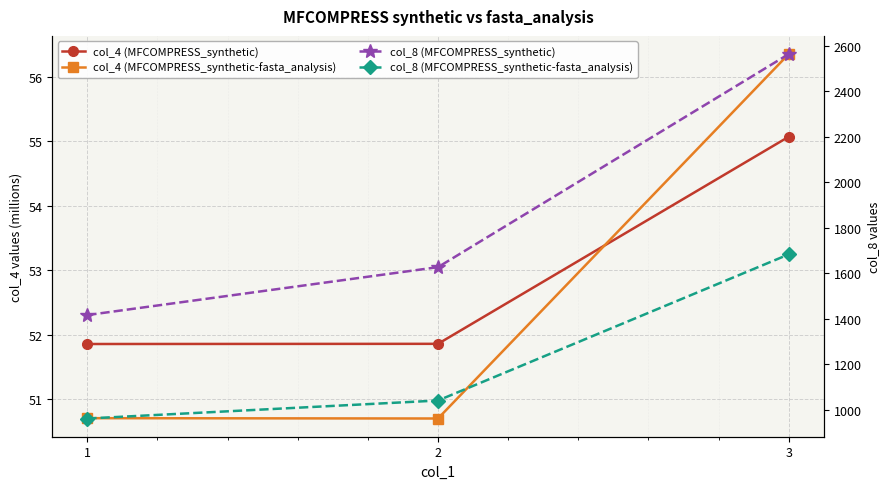

What is the value of the col_8 (MFCOMPRESS_synthetic) point at the 1st from the left?

1415.8